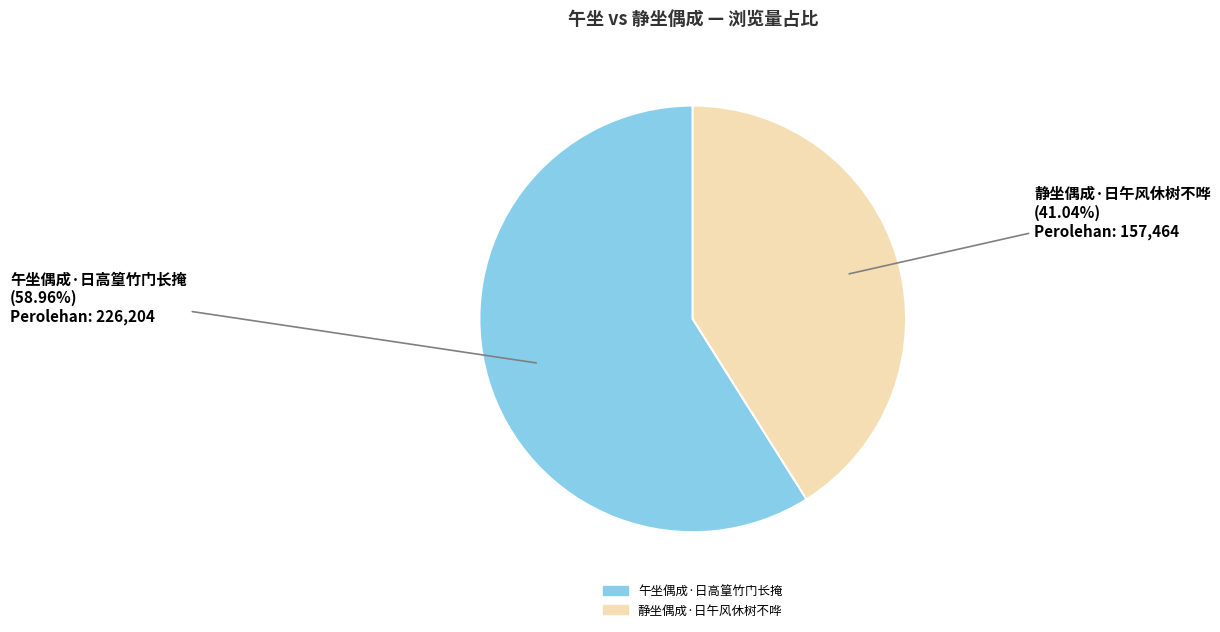

Is the sum of 午坐偶成·日高篁竹门长掩 and 静坐偶成·日午风休树不哗 greater than half?

Yes